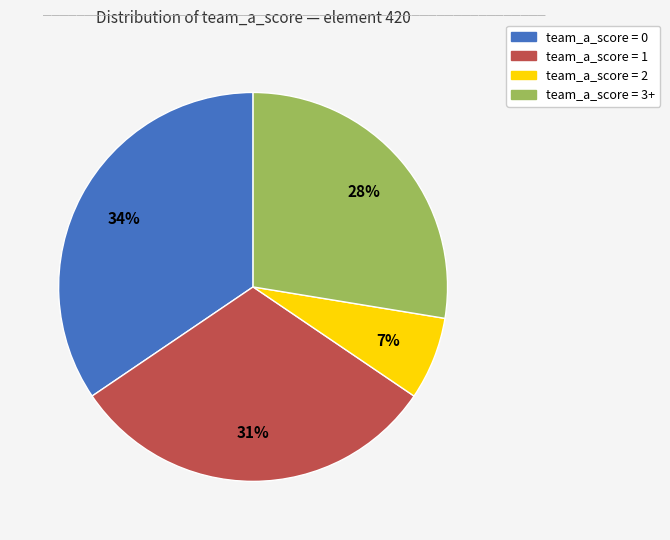

Is there any slice that represents more than half of the pie?

No